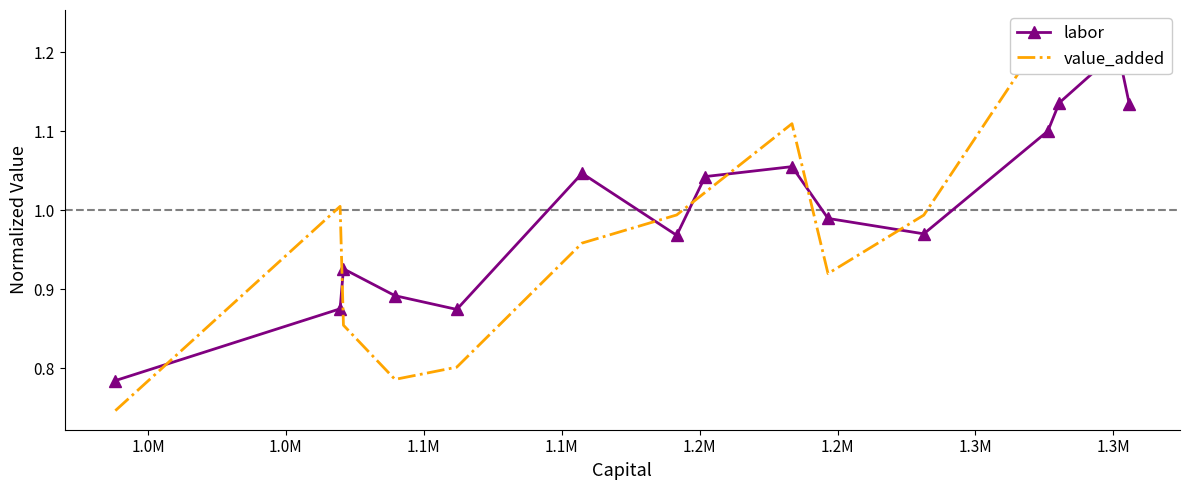

How many data points does each series have?

15